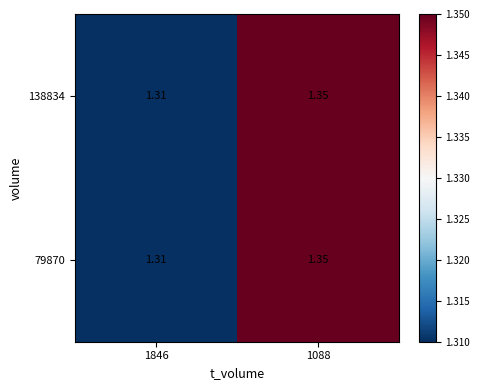

Which series has the widest spread of values?

138834